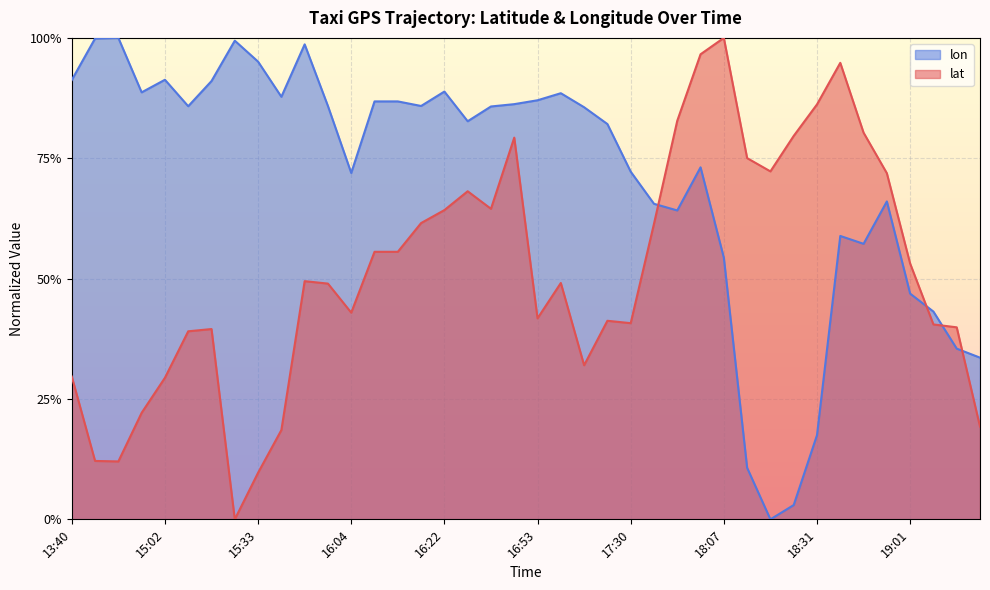

How many interior local valleys does the lat series have?

8